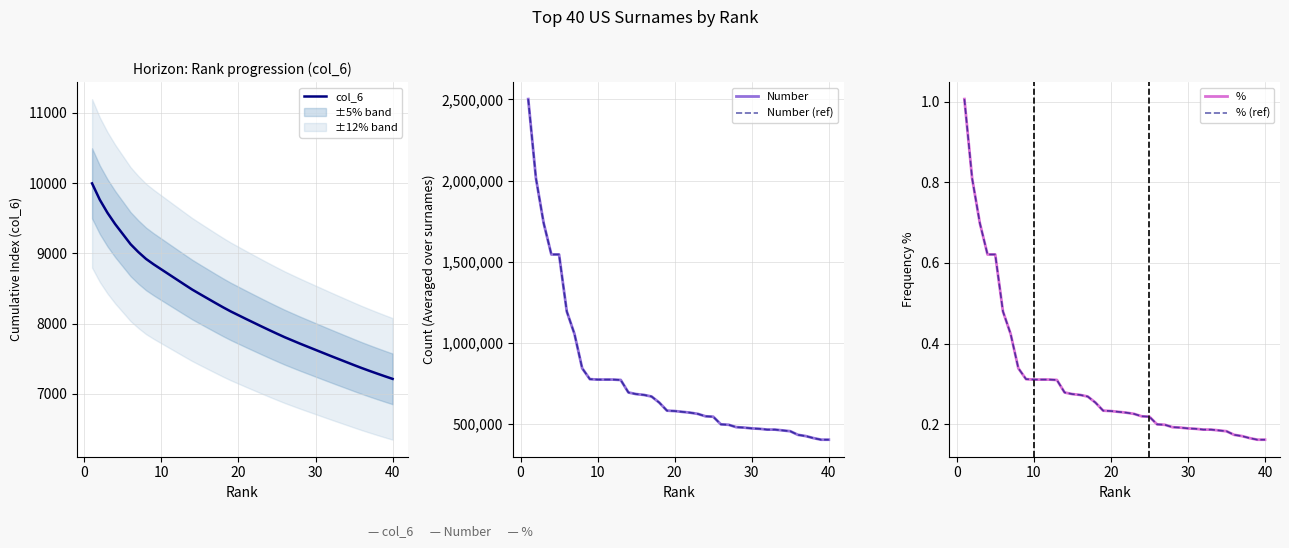

What is the highest value of the col_6 series?

9996